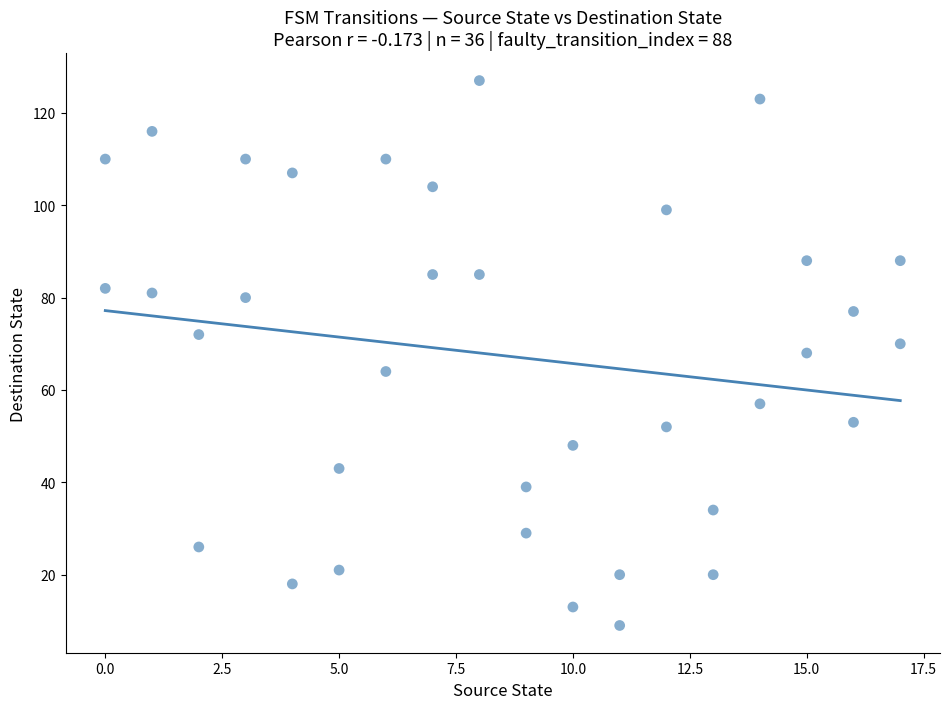

What is the range of X values (max minus min)?

17